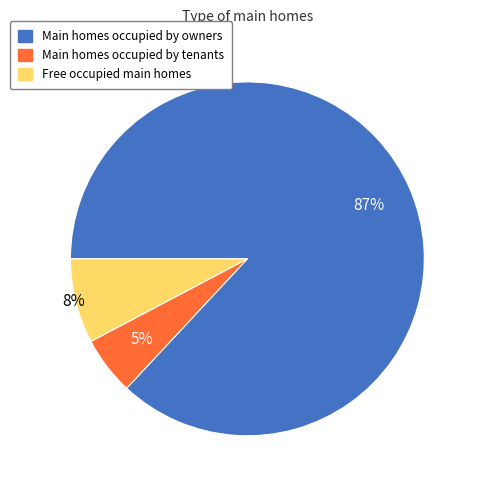

Is there any slice that represents more than half of the pie?

Yes